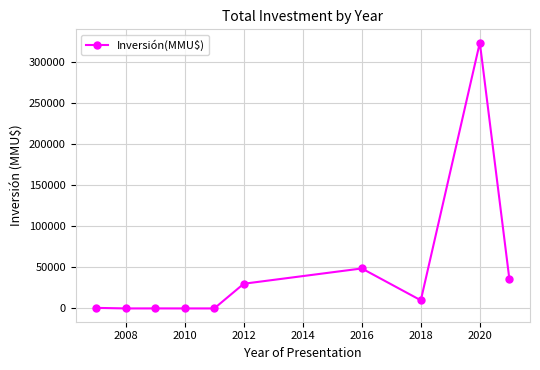

True or false: the data has more than 0 interior local peaks.

True